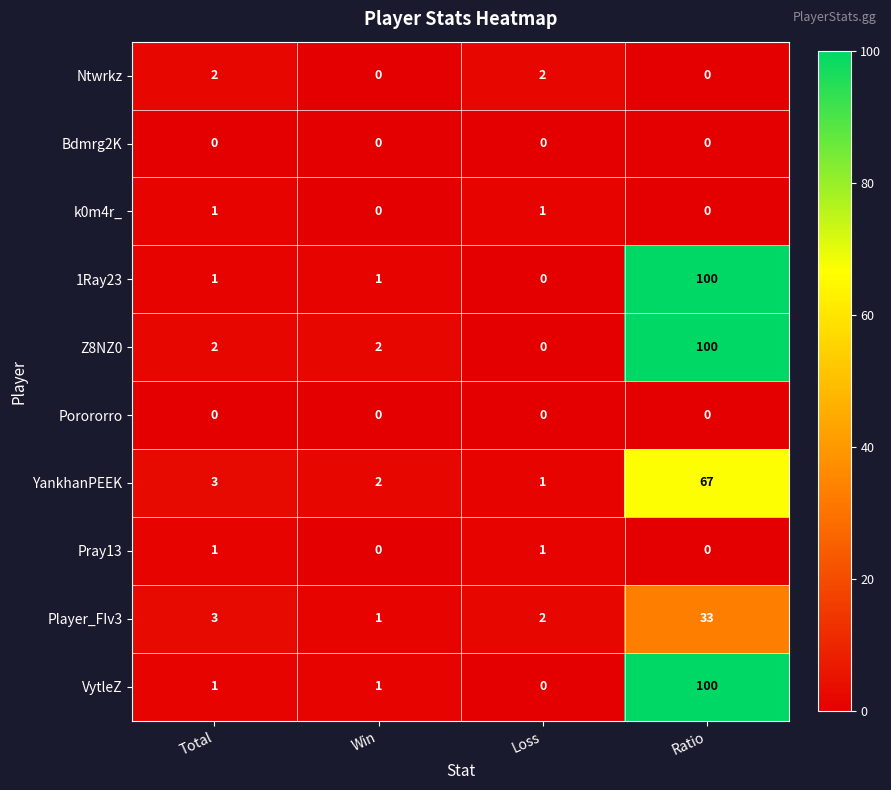

What is the difference between the highest and lowest values at Ratio?

100